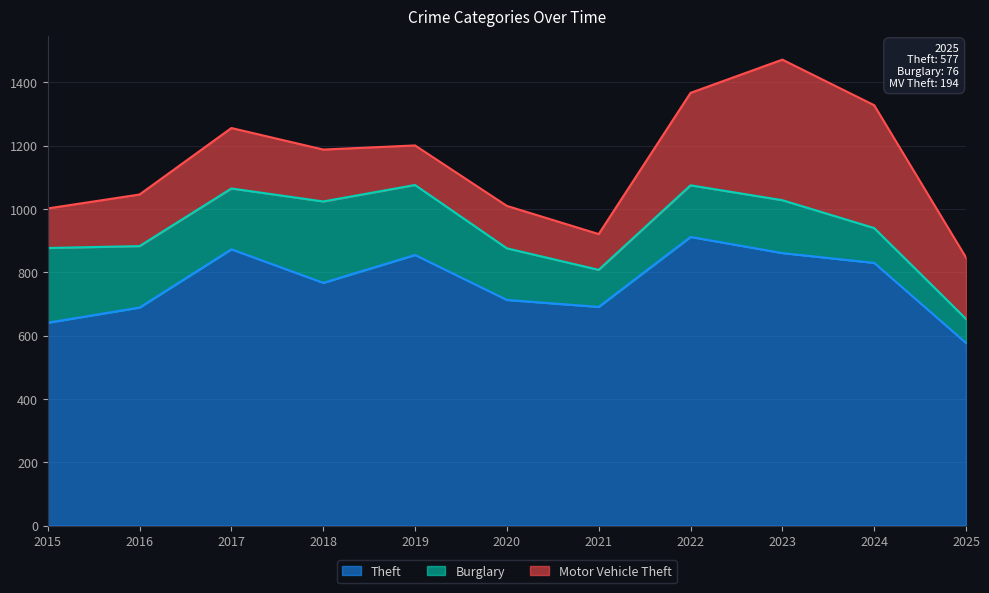

True or false: Motor Vehicle Theft and Burglary intersect in this chart.

True